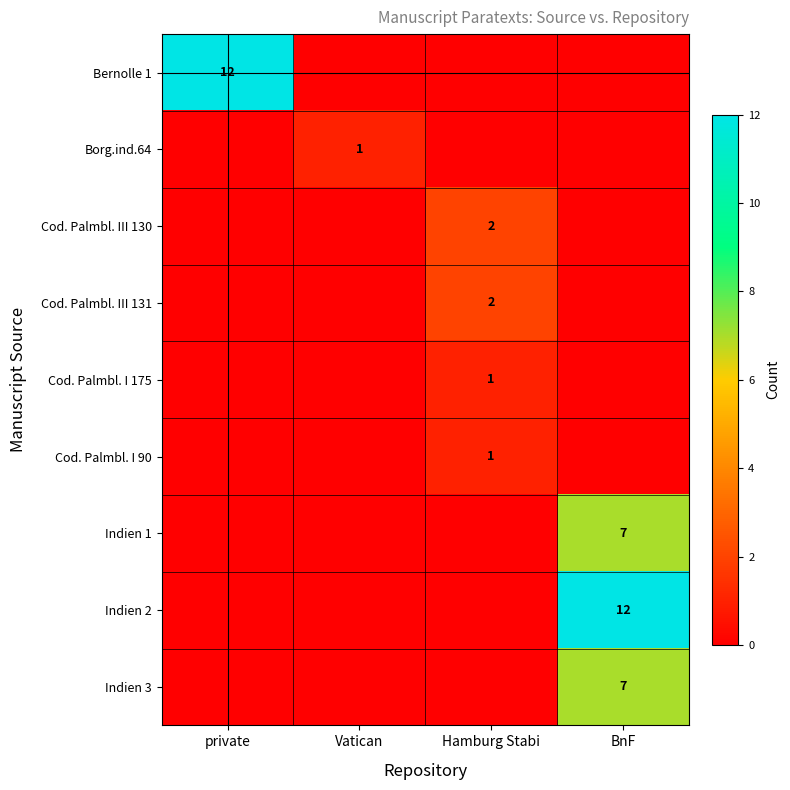

True or false: Indien 2 has a value of 8 at BnF.

False